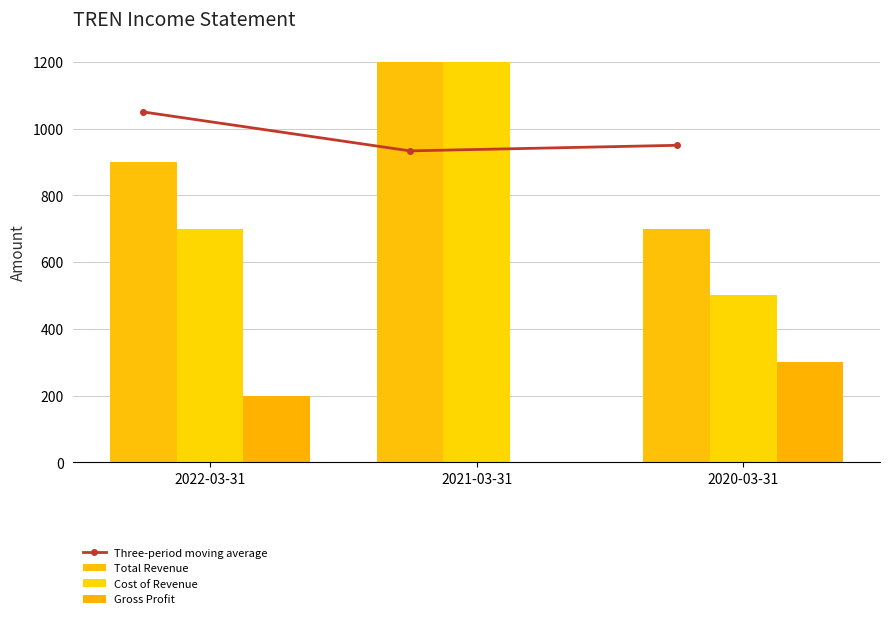

How many positive values does the Gross Profit series have?

2